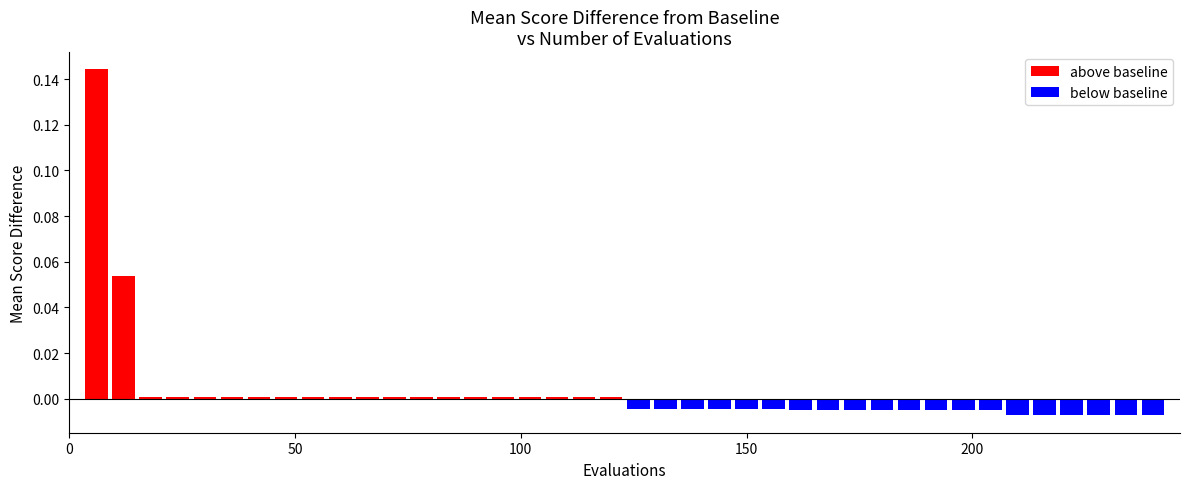

Rank the categories by value from lowest to highest.

210, 216, 222, 228, 234, 240, 162, 168, 174, 180, 186, 192, 198, 204, 126, 132, 138, 144, 150, 156, 18, 24, 30, 36, 42, 48, 54, 60, 66, 72, 78, 84, 90, 96, 102, 108, 114, 120, 12, 6